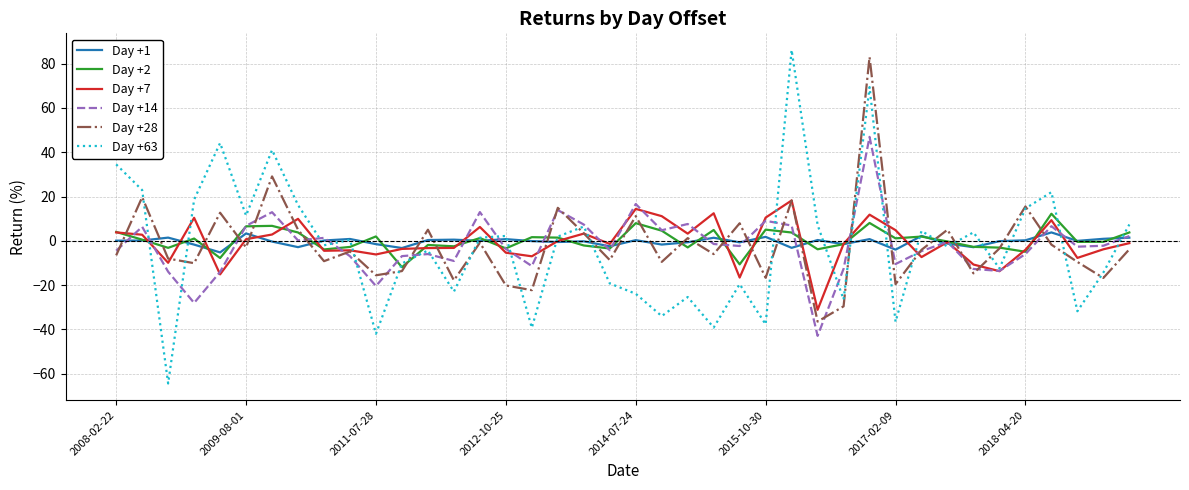

What is the minimum value for Day +28?

-36.4